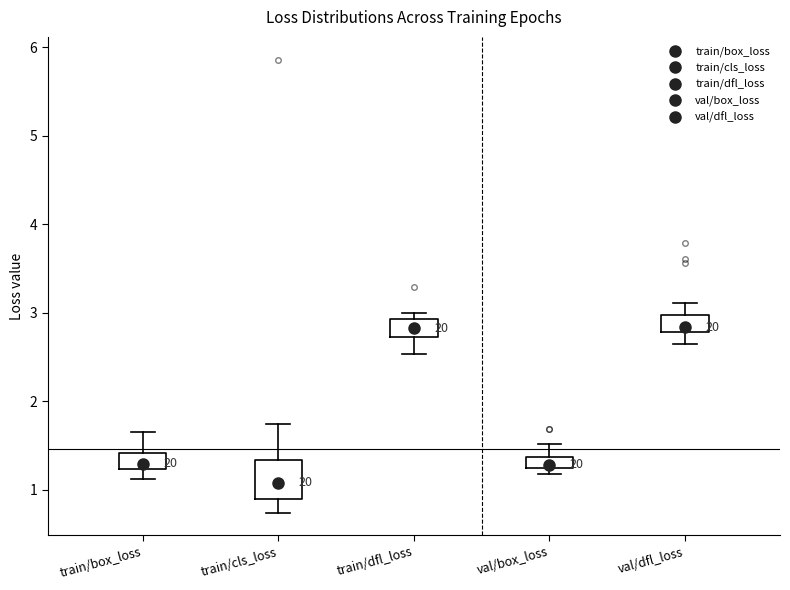

Comparing the boxes themselves (not the whiskers), which one is the tallest?

train/cls_loss